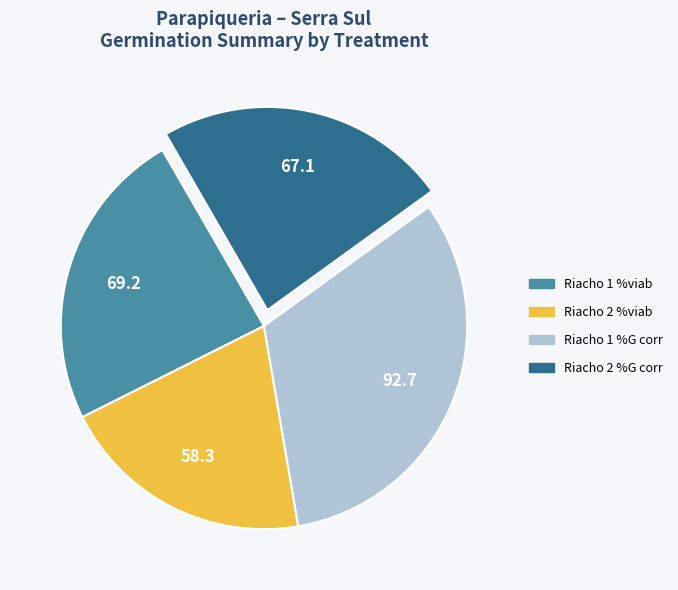

Rank the categories by value from lowest to highest.

Riacho 2 %viab, Riacho 2 %G corr, Riacho 1 %viab, Riacho 1 %G corr